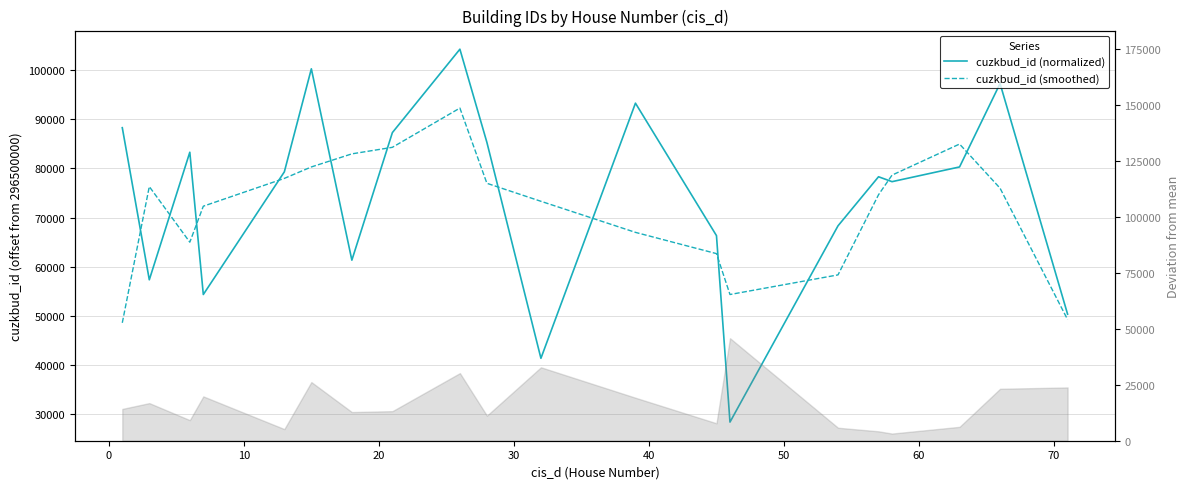

After their last crossing, which series has the higher values: cuzkbud_id (smoothed) or cuzkbud_id (normalized)?

cuzkbud_id (normalized)